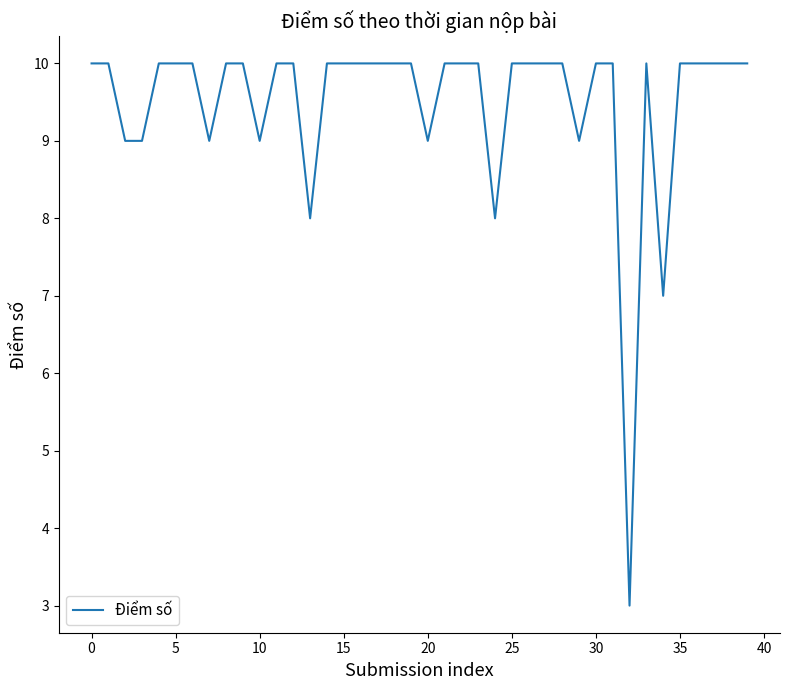

What is the minimum value shown in the chart?

3